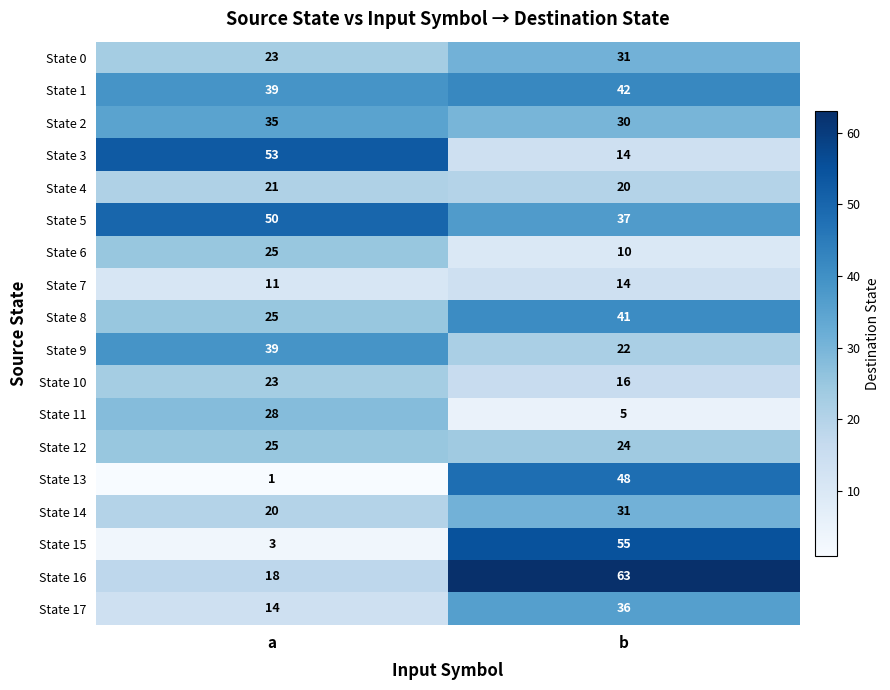

What is the difference between the highest and lowest values at a?

52